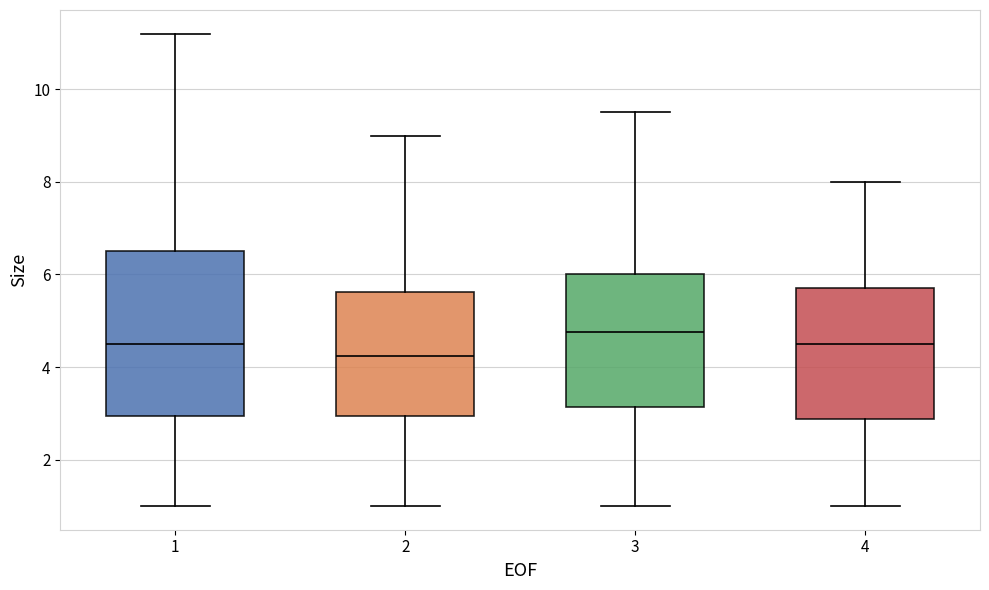

Reading left to right, transcribe this box plot: for each box, give where its median line is, the range the box spans, and where its two whiskers end, as read against the y-axis. The values are not printed on the chart, so give them approximately, as read against the axis.

1: median 4.6, box 3.0 to 6.6, whiskers 1.0 to 11.2
2: median 4.2, box 3.0 to 5.6, whiskers 1.0 to 9.0
3: median 4.8, box 3.2 to 6.0, whiskers 1.0 to 9.6
4: median 4.6, box 2.8 to 5.8, whiskers 1.0 to 8.0